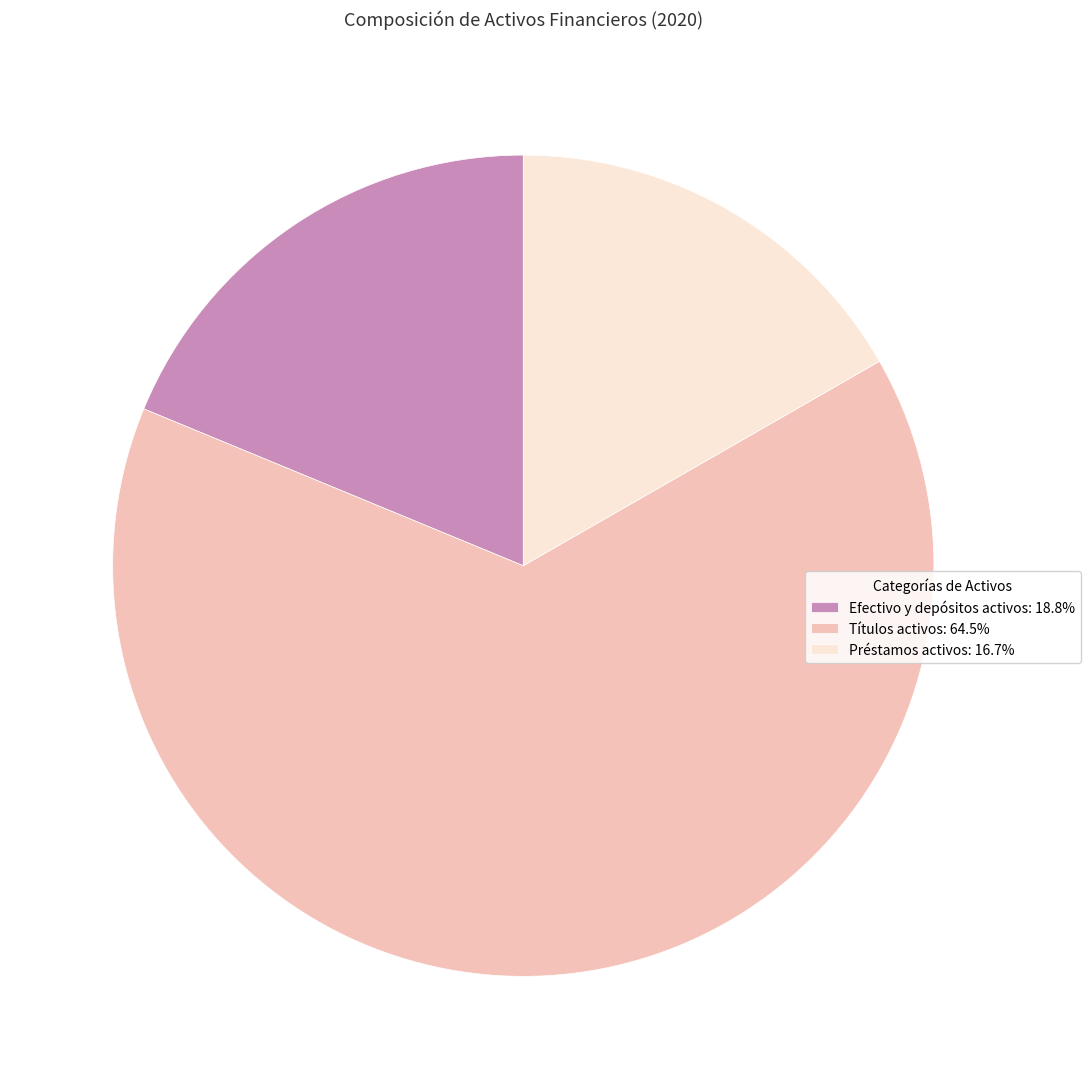

What is the ratio of the value at Títulos activos: 64.5% to the value at Efectivo y depósitos activos: 18.8%?

3.4